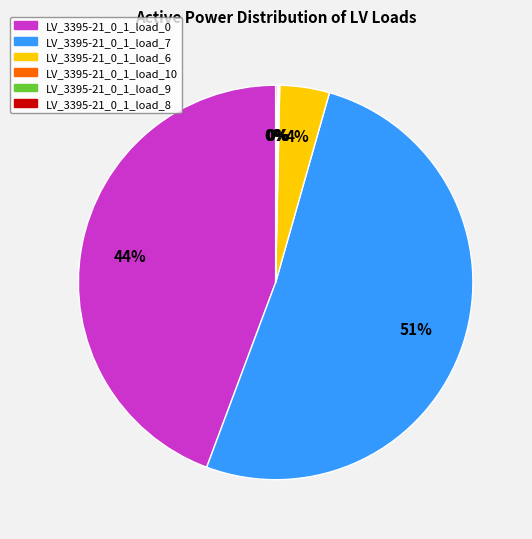

What percentage is the LV_3395-21_0_1_load_0 slice, to the nearest percent?

44%